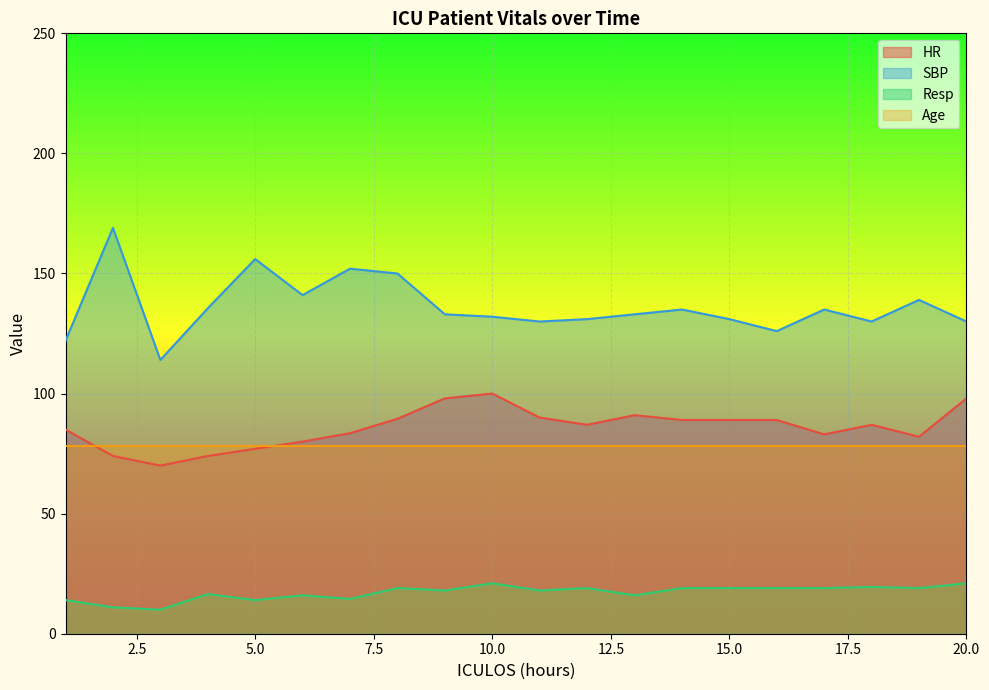

Does the chart display data point markers on the line(s)?

No